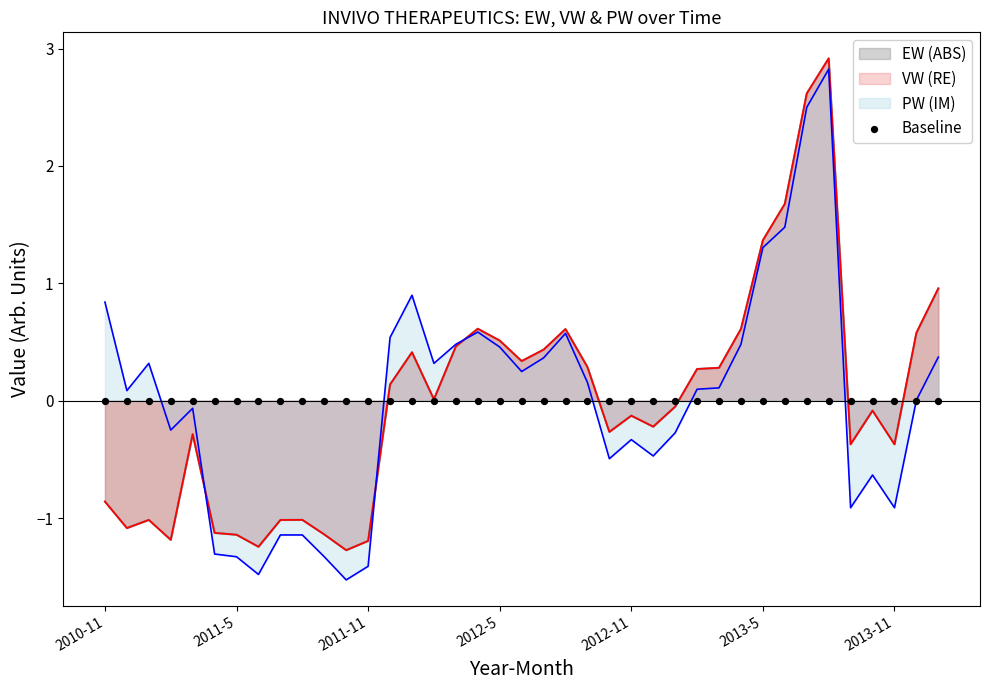

Is the value of PW at 2013-10 greater than the value of VW at 2013-3?

No